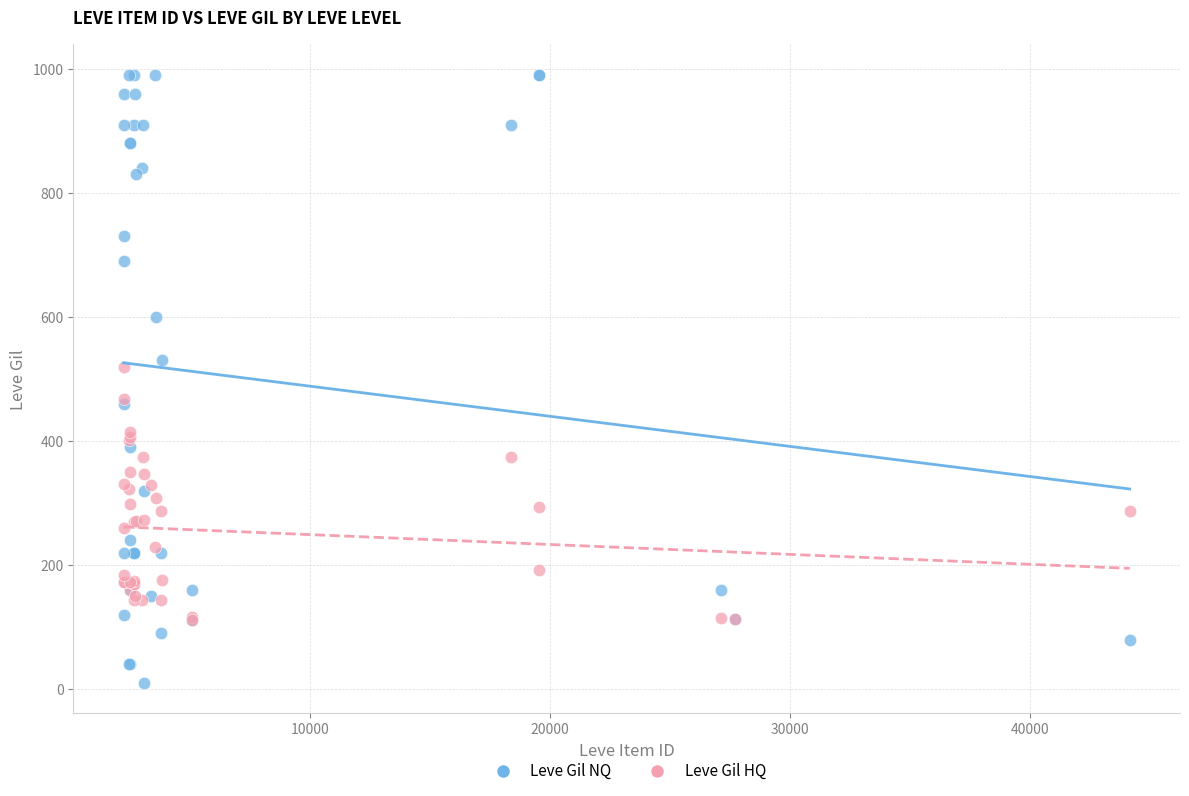

What are all the series names shown in the legend?

Leve Gil NQ, Leve Gil HQ